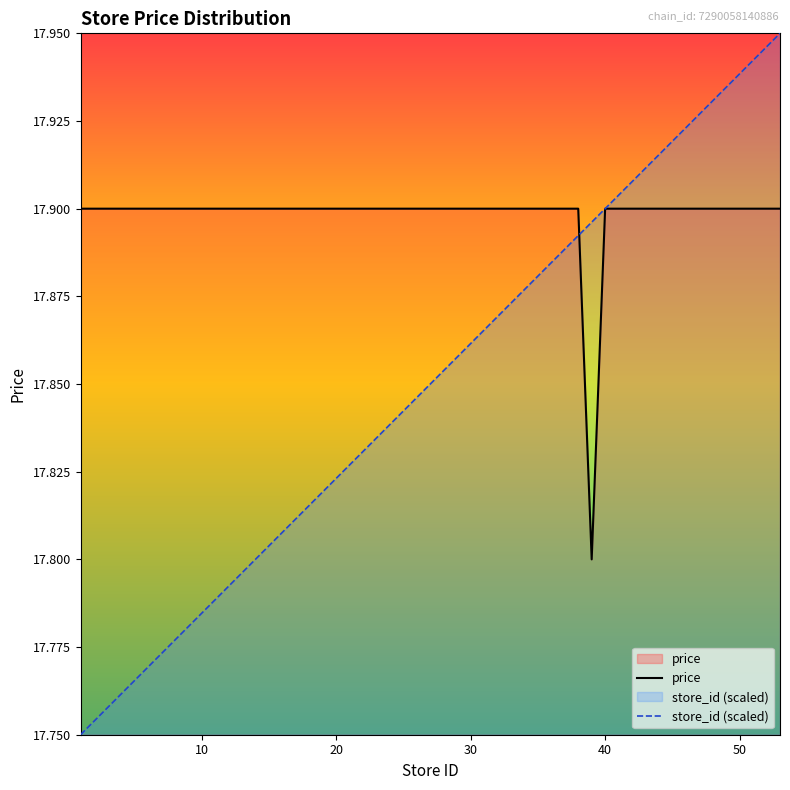

How many times do price and store_id (scaled) cross each other?

1